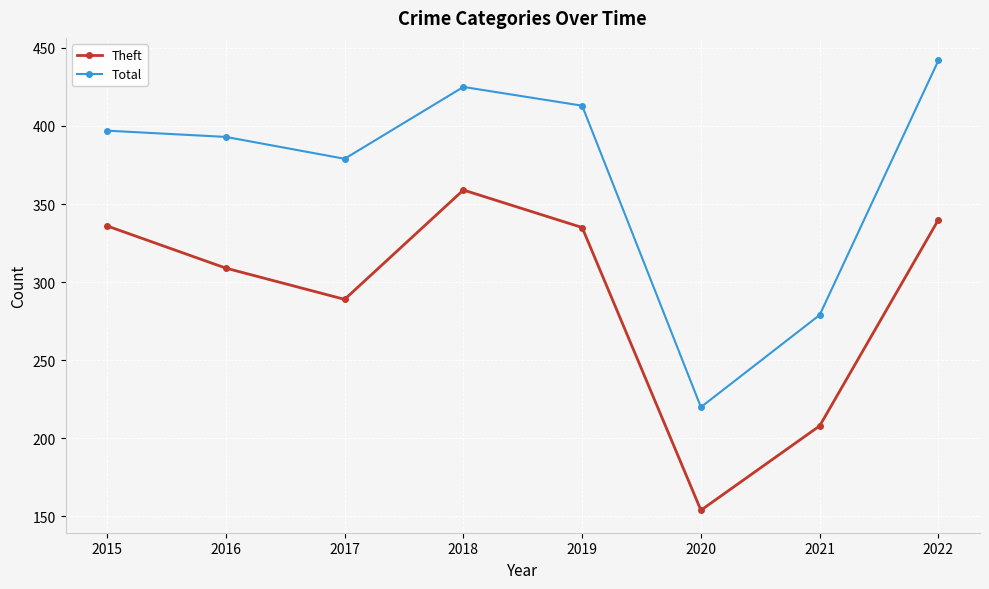

What is the value of the Theft point at the 7th from the left?

208